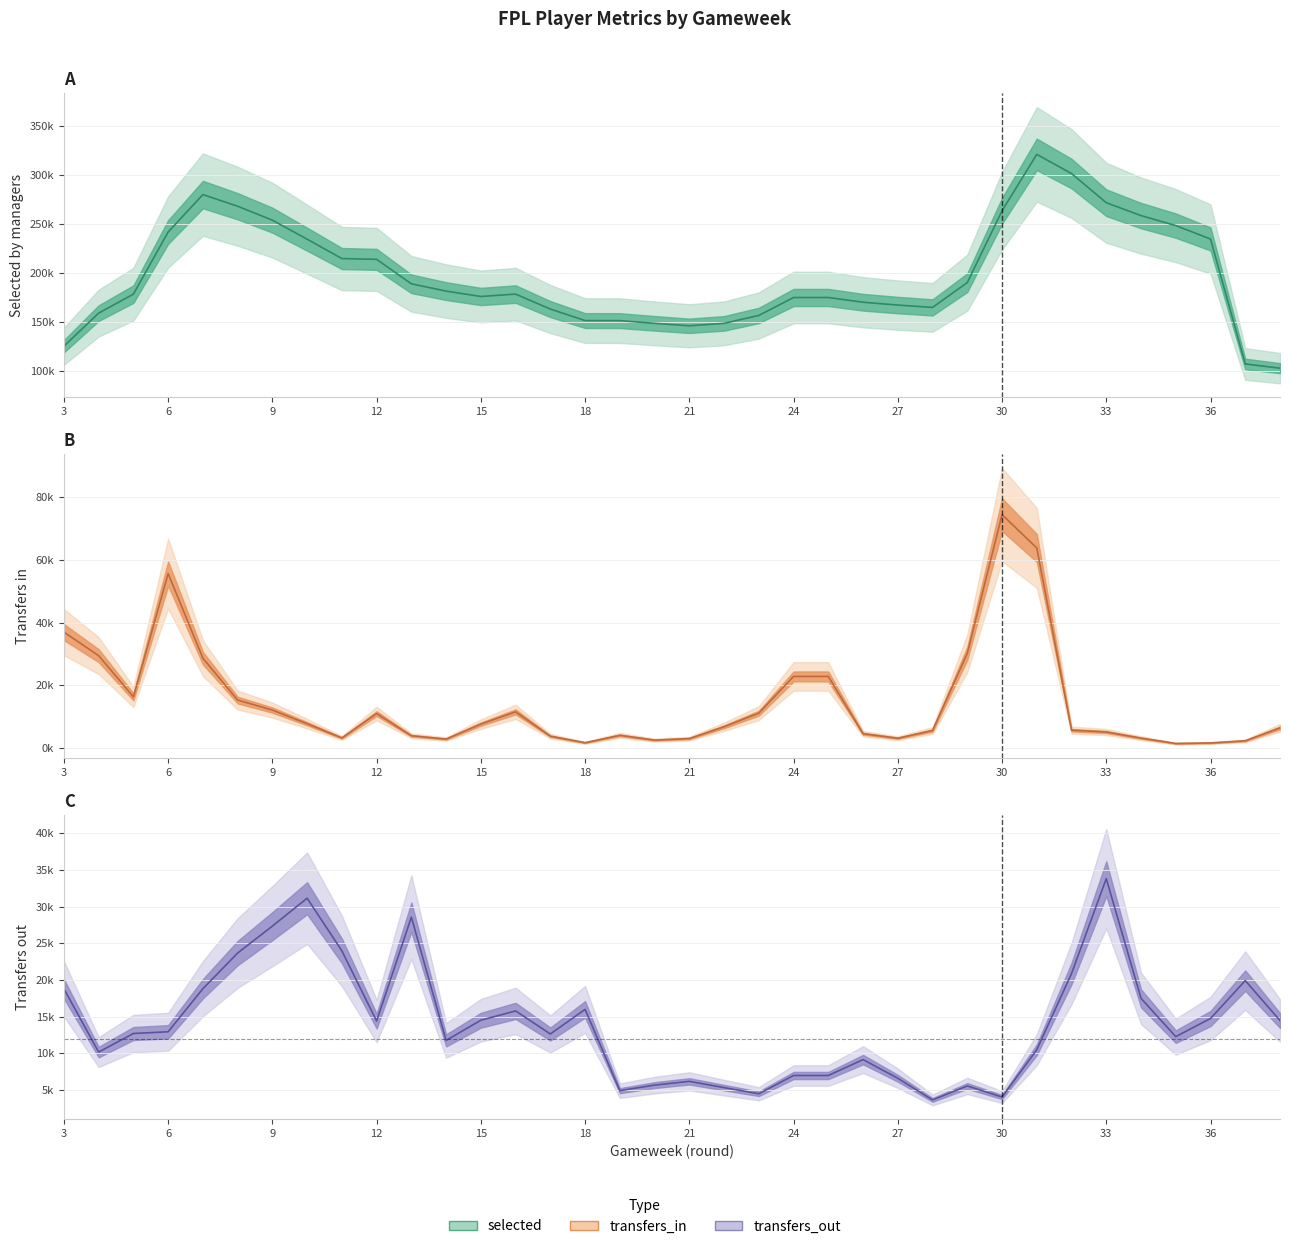

What is the total value across all series at 23?

172589